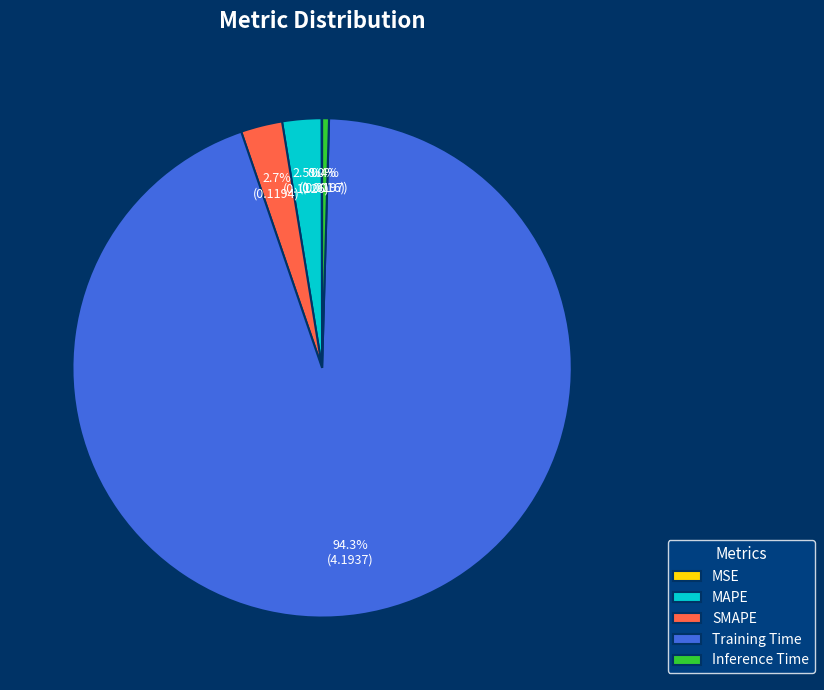

Which has a higher value, Inference Time or SMAPE?

SMAPE